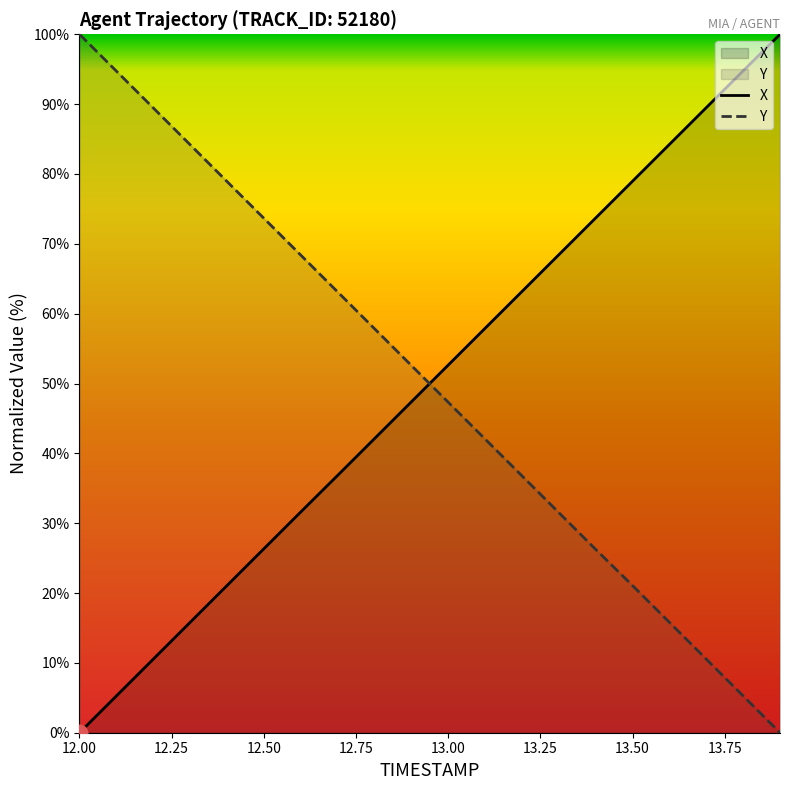

At which label does X reach its peak?

13.9